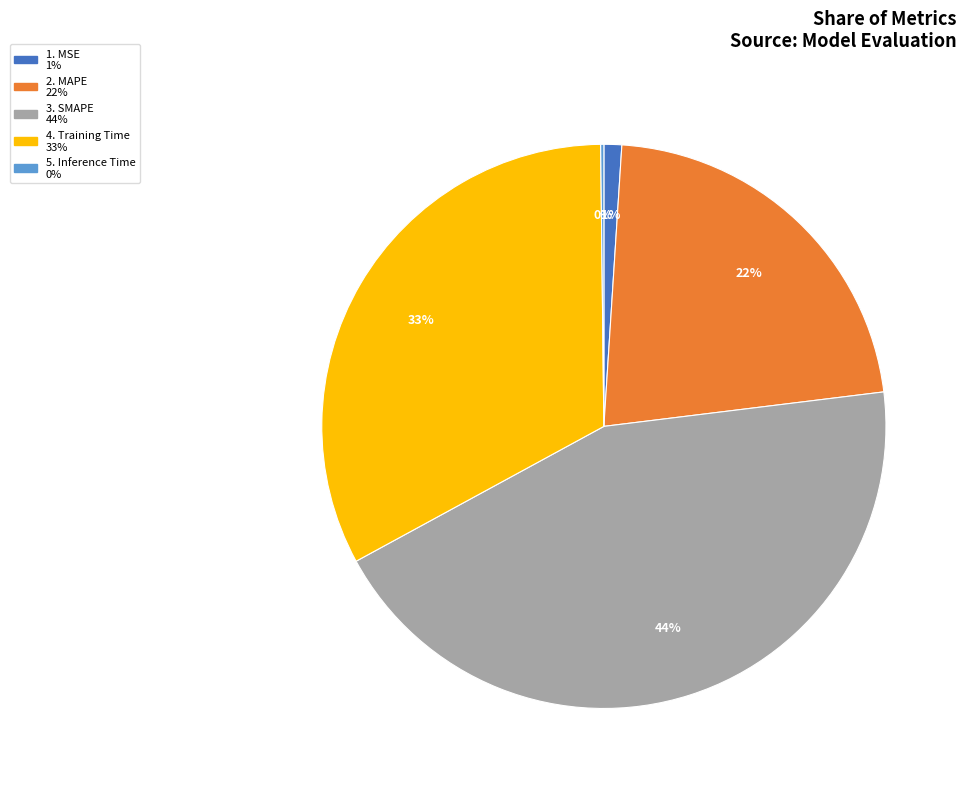

To the nearest percent, what is the difference between the largest and smallest slice percentages?

44%